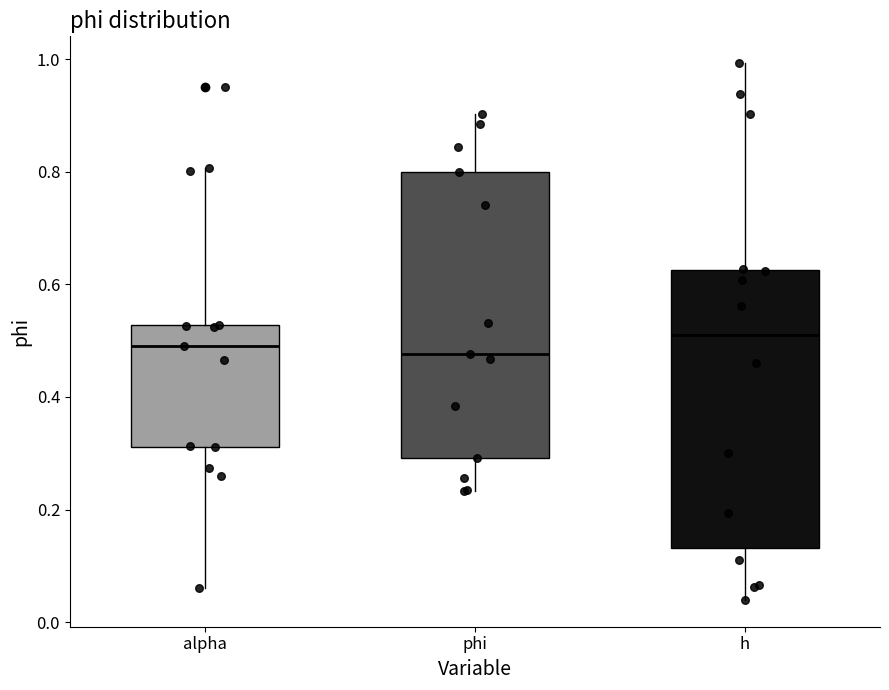

Where is the lower edge of the box for phi on the y-axis? The values are not printed on the chart, so give them approximately, as read against the axis.

0.30